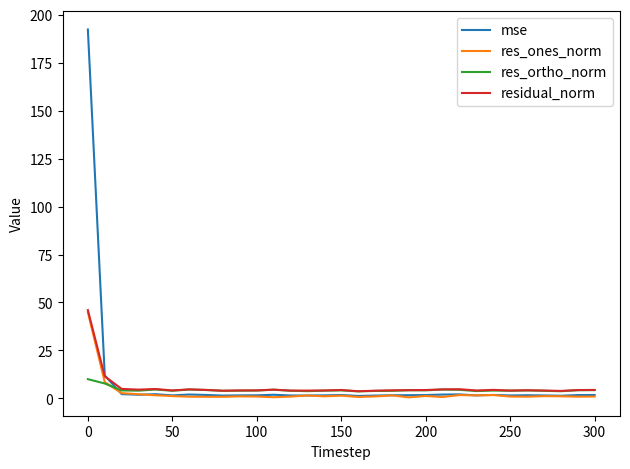

List the series in order of their overall mean, lowest first.

res_ones_norm, res_ortho_norm, residual_norm, mse